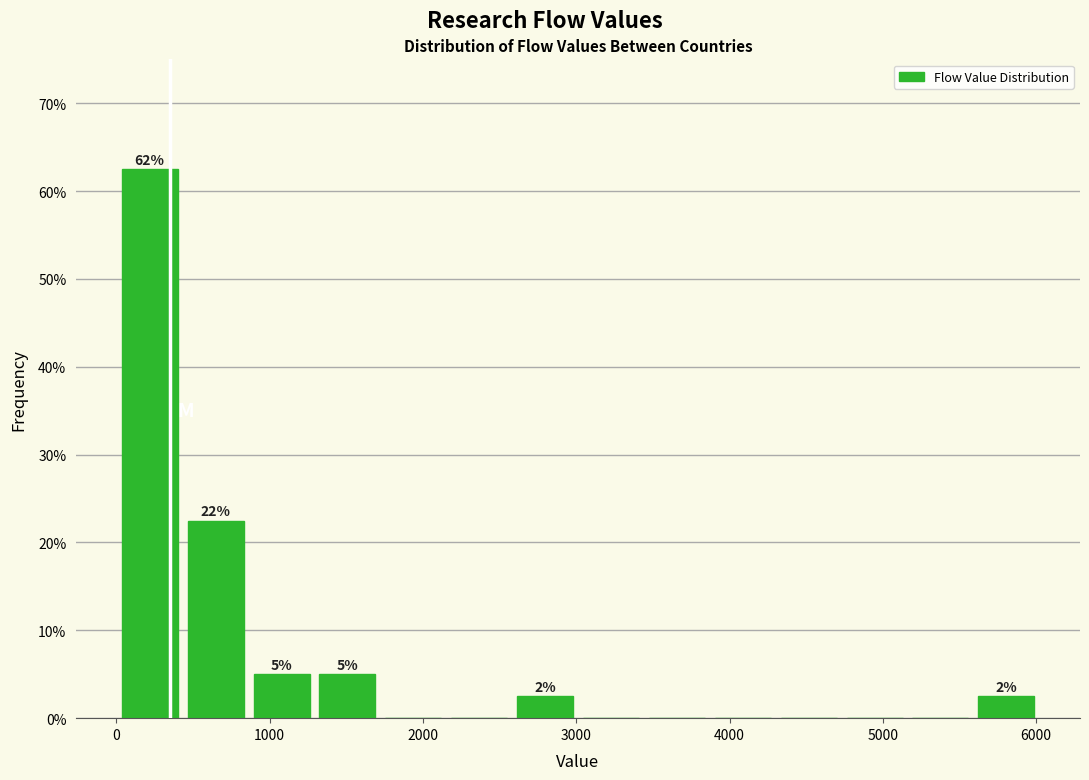

Which range on the x-axis has the tallest bar?

0 to 400